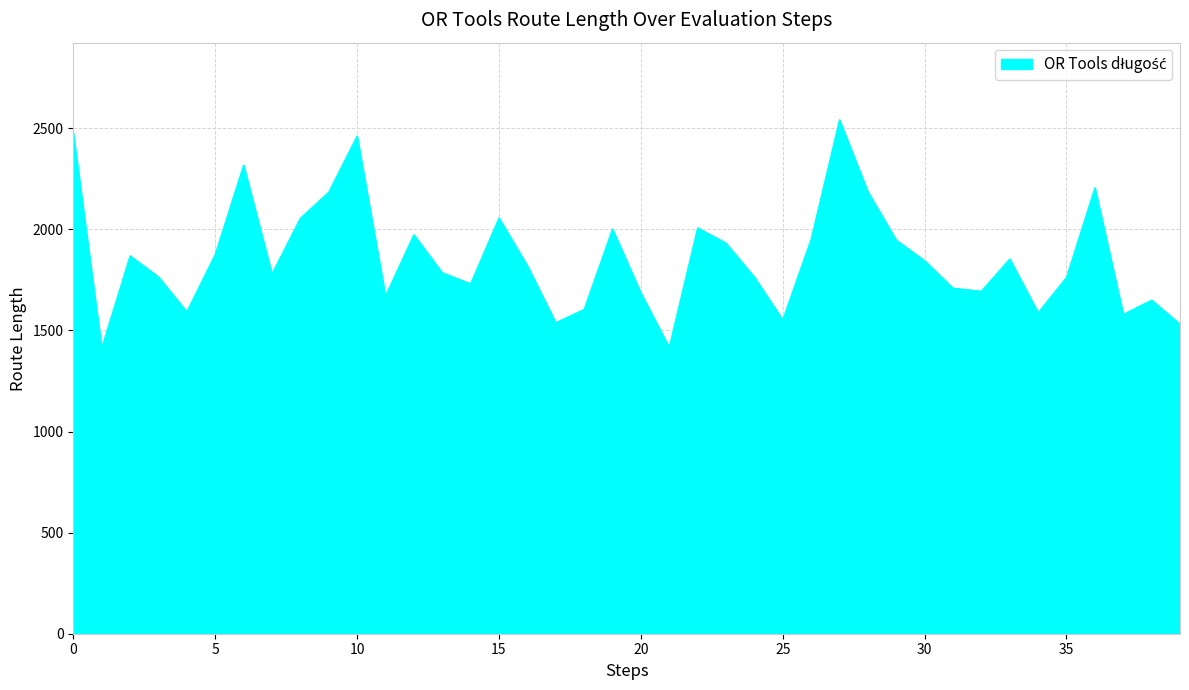

What is the smallest value displayed?

1413.1